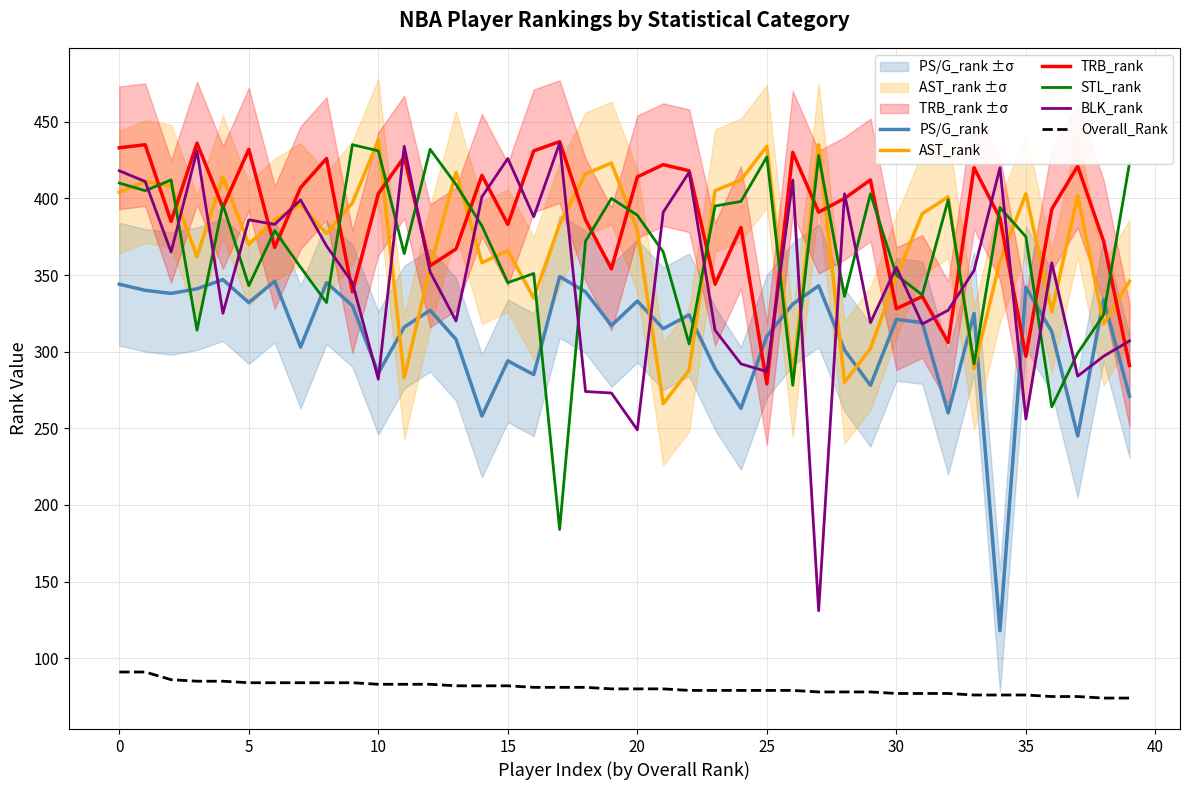

Is it true that AST_rank equals 269 at 32?

False